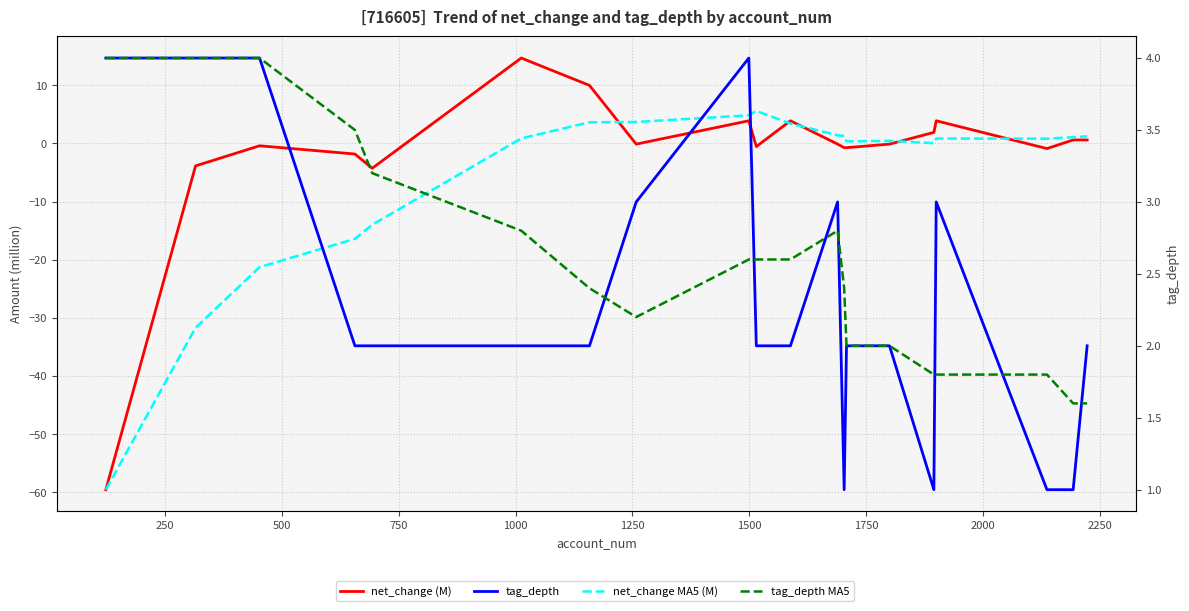

How many distinct data groups are displayed?

4